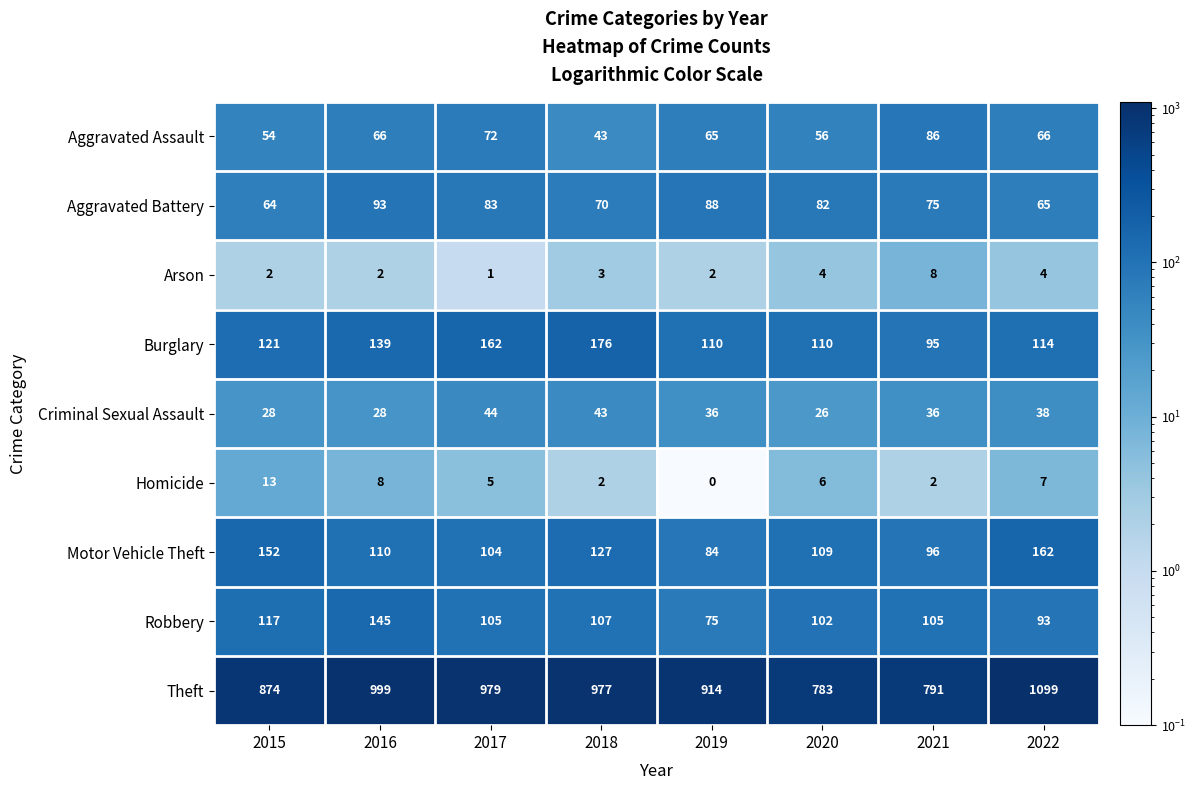

Which series has the widest spread of values?

Theft